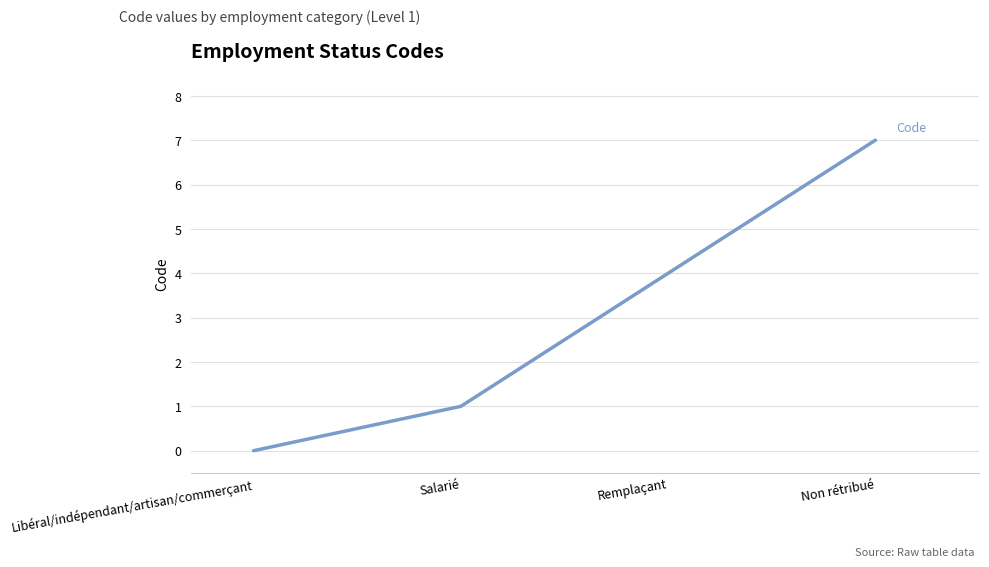

How many categories are shown in the chart?

4